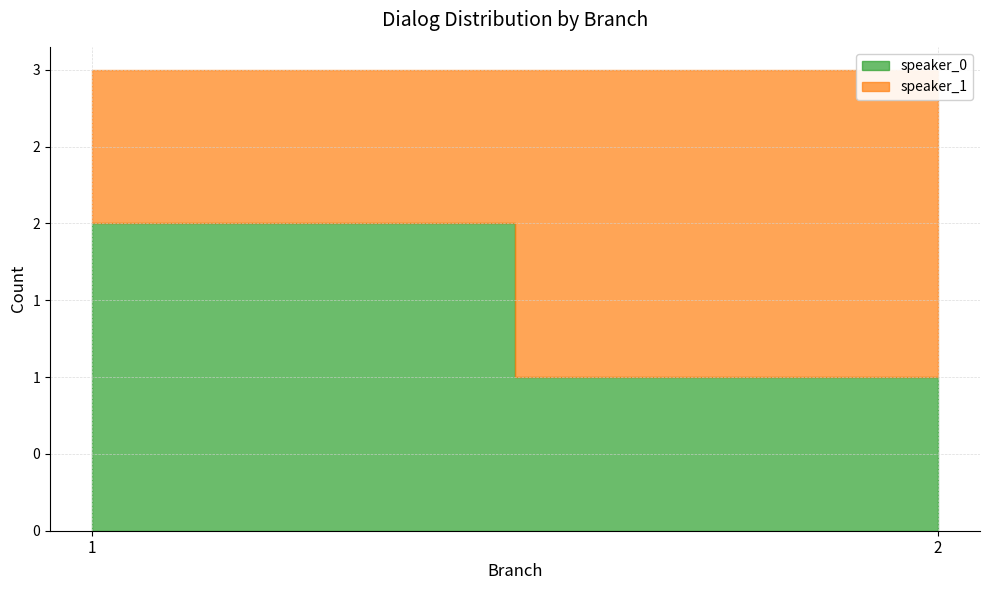

What is the difference between the highest and lowest values at 1?

1